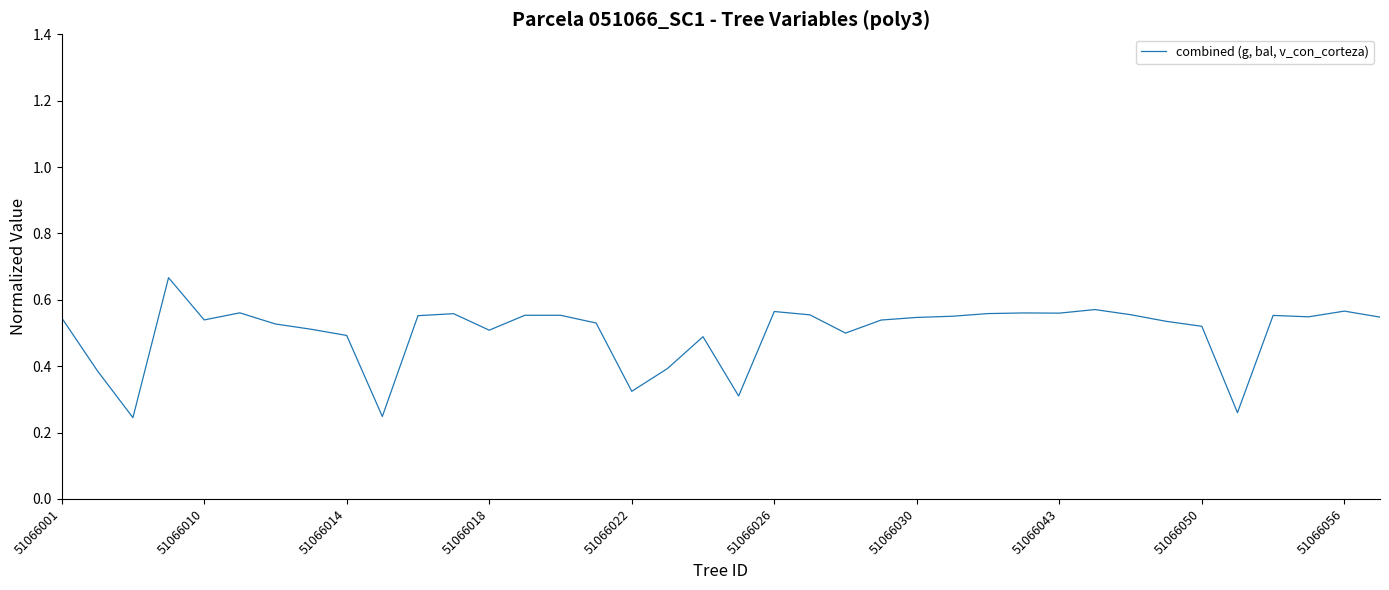

What is the difference between the maximum and minimum values?

0.4